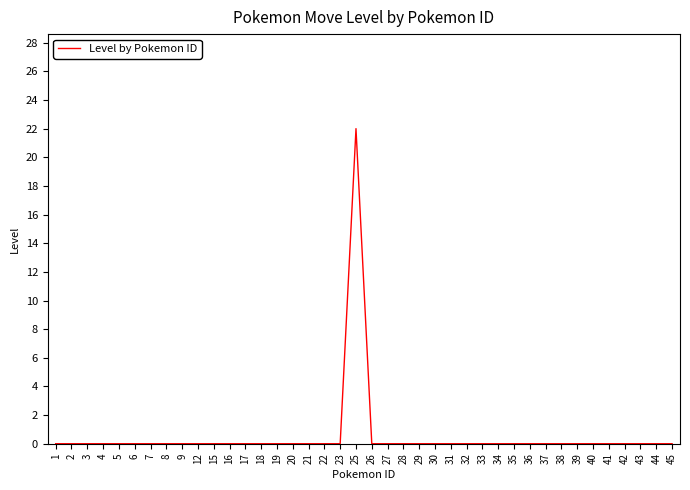

What is the maximum value shown in the chart?

22